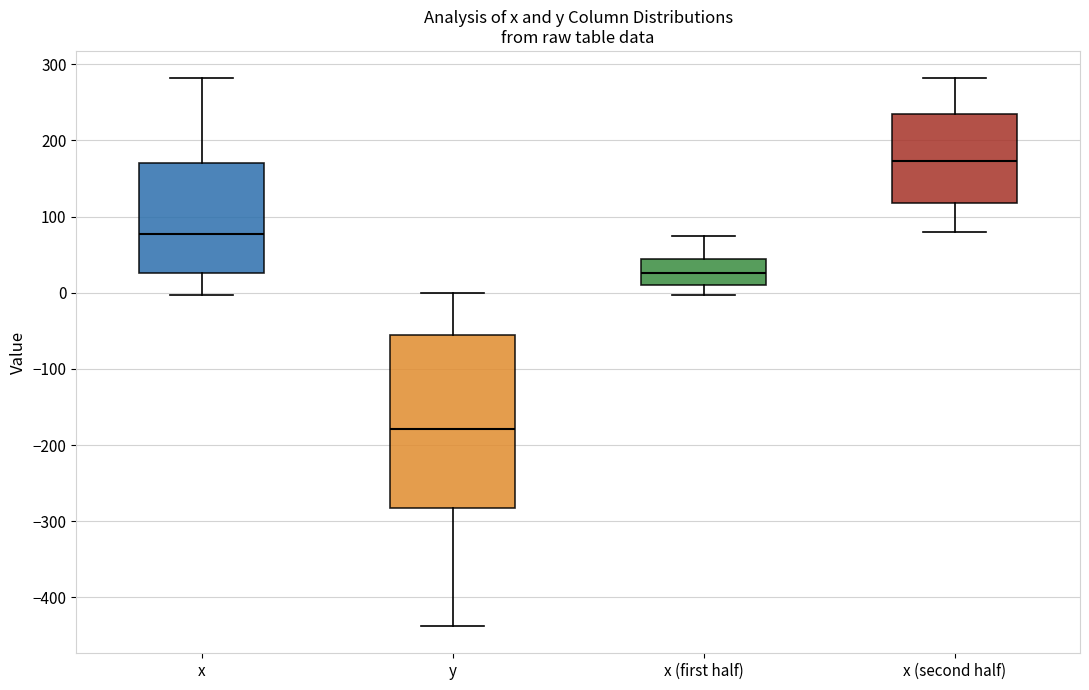

Reading left to right, read every box against the y-axis: the position of its median line, the range the box covers, and the ends of its whiskers. The values are not printed on the chart, so give them approximately, as read against the axis.

x: median 80, box 30 to 170, whiskers 0 to 280
y: median -180, box -280 to -60, whiskers -440 to 0
x (first half): median 30, box 10 to 40, whiskers 0 to 70
x (second half): median 170, box 120 to 230, whiskers 80 to 280